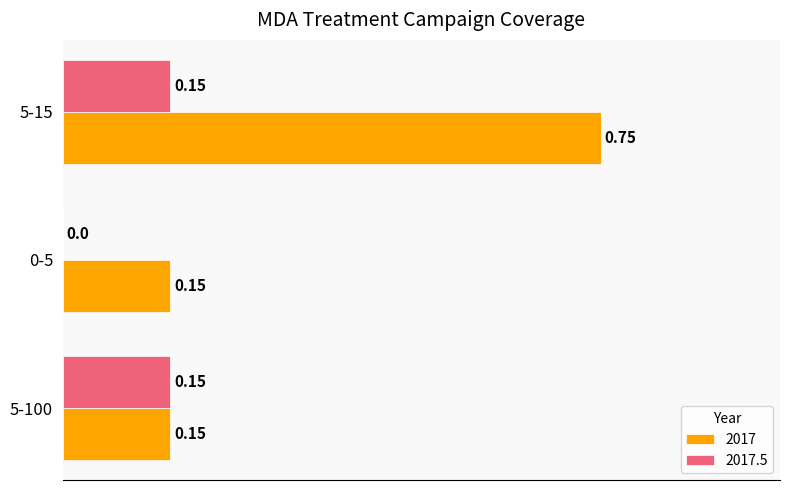

How many series are shown in this chart?

2